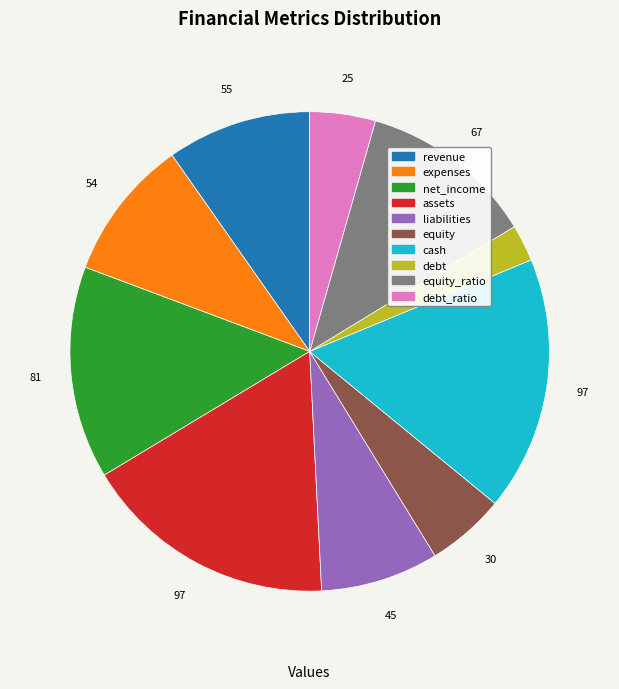

Does any single category account for the majority?

No